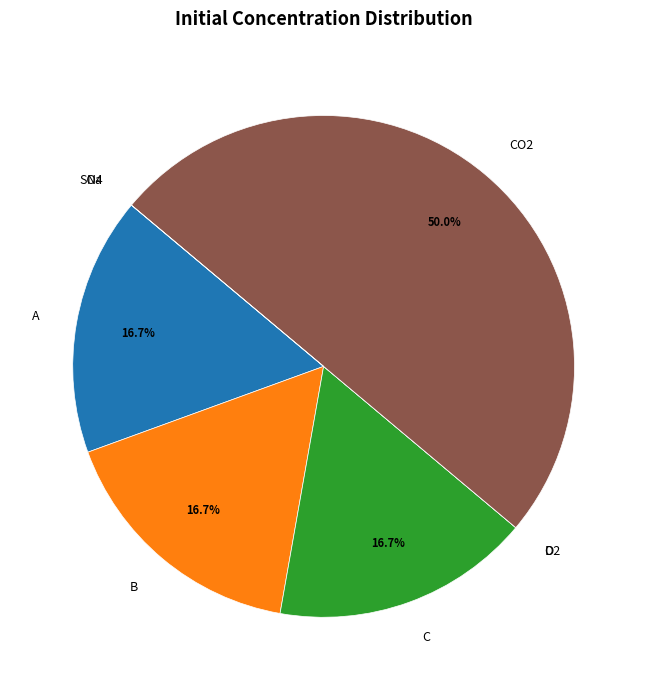

How much of the chart is everything except A?

83.3%